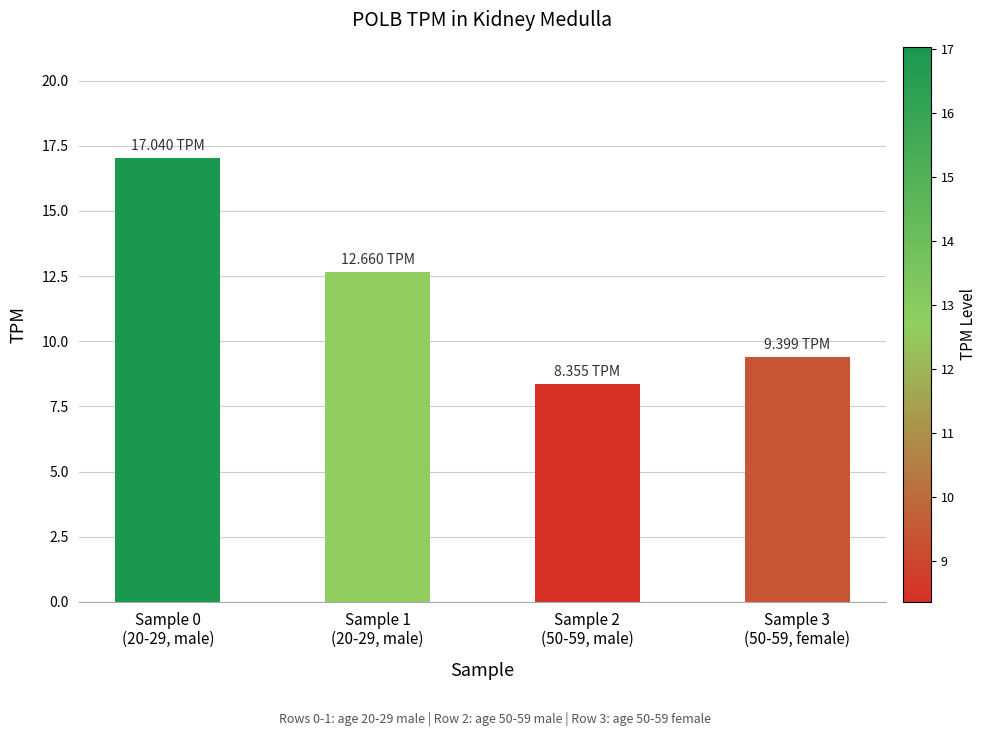

Are the bars horizontal?

No